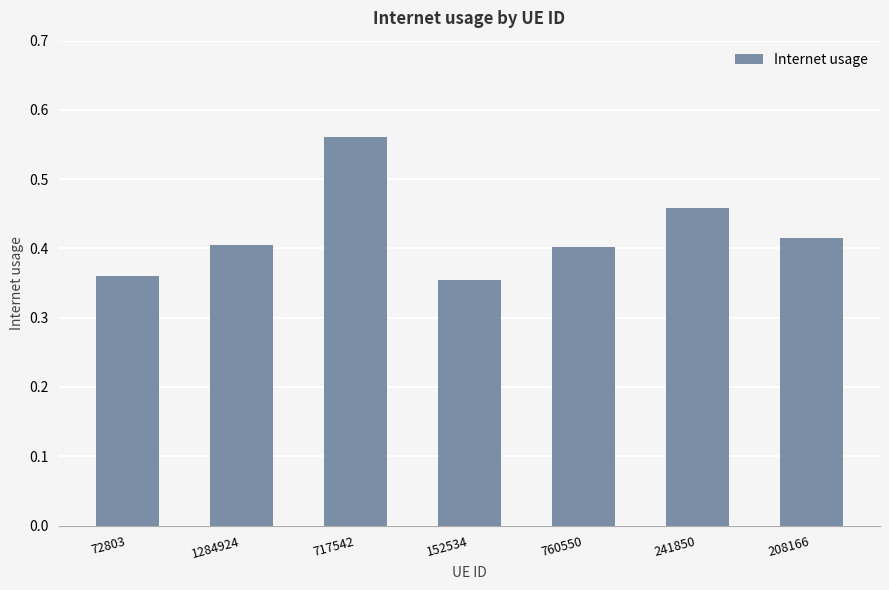

Which label corresponds to the largest value in the chart?

717542